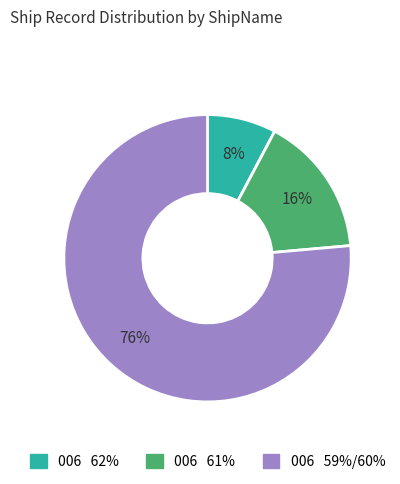

True or false: 006 59%/60% accounts for 76% of the total.

True